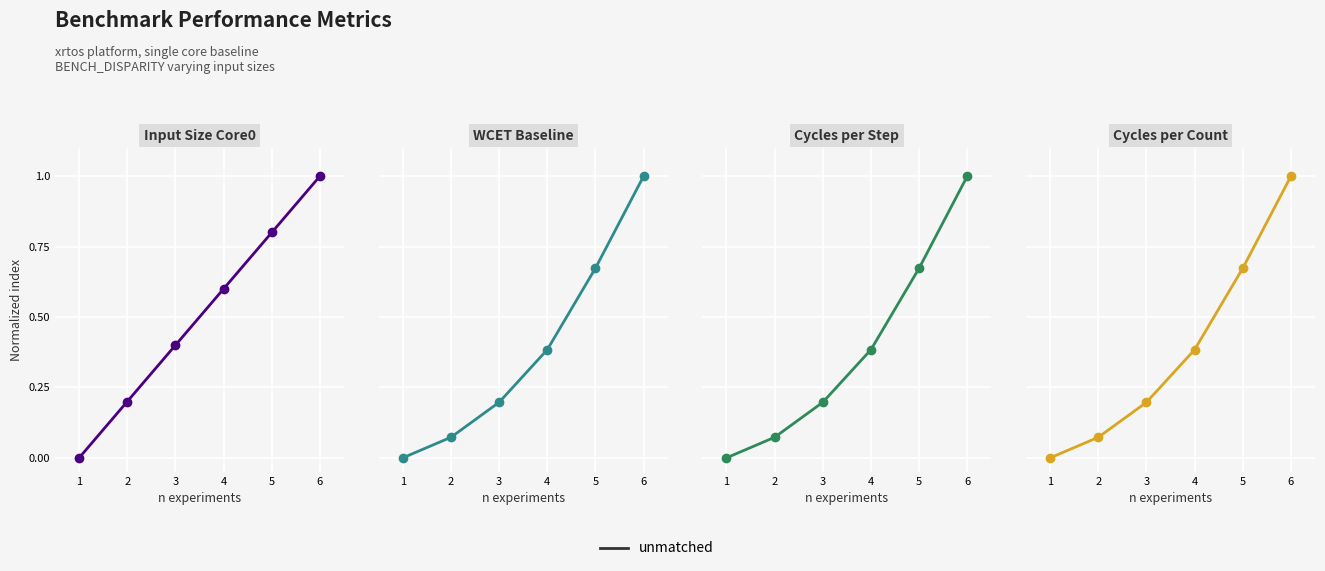

What is the change in value from 3 to 6?

+0.8